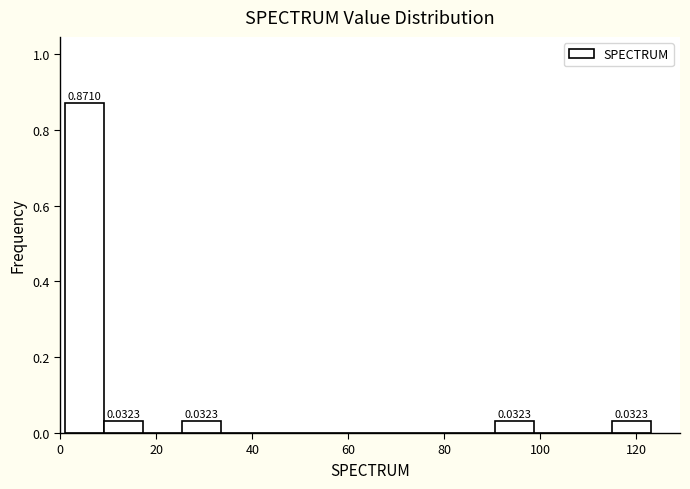

Which range on the x-axis has the tallest bar?

2 to 10